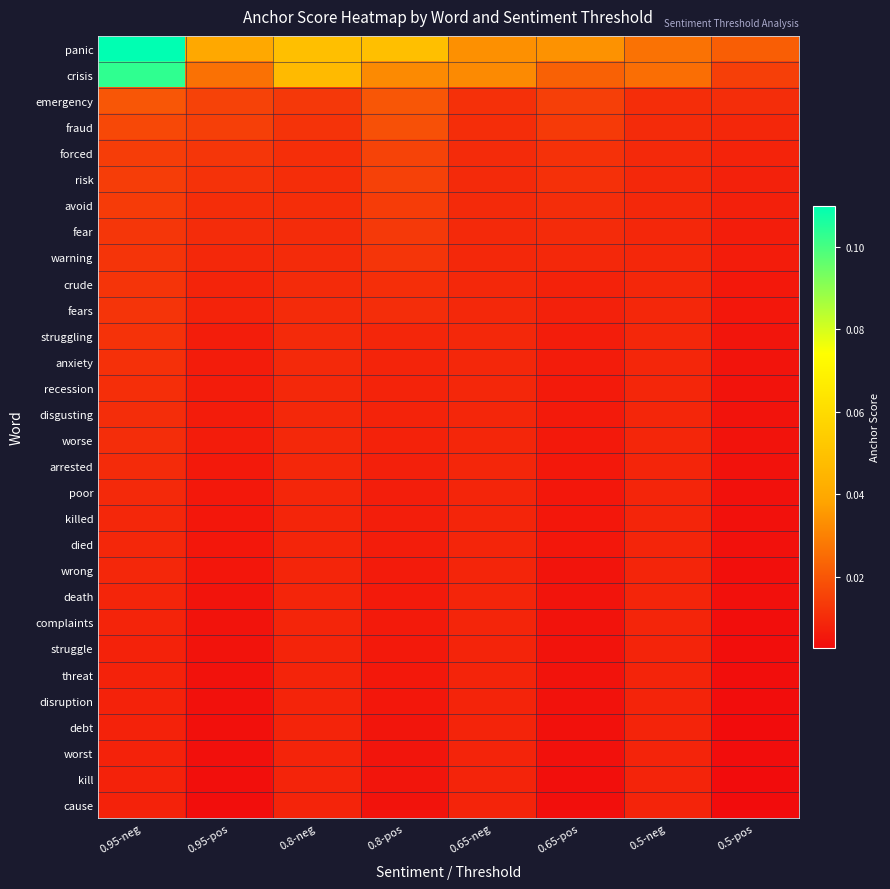

What is the total value across all series at 0.65-neg?

0.3